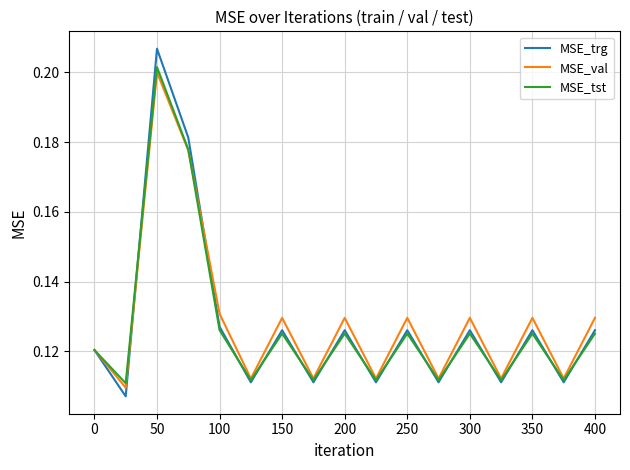

Which series has the largest range (max minus min)?

MSE_trg